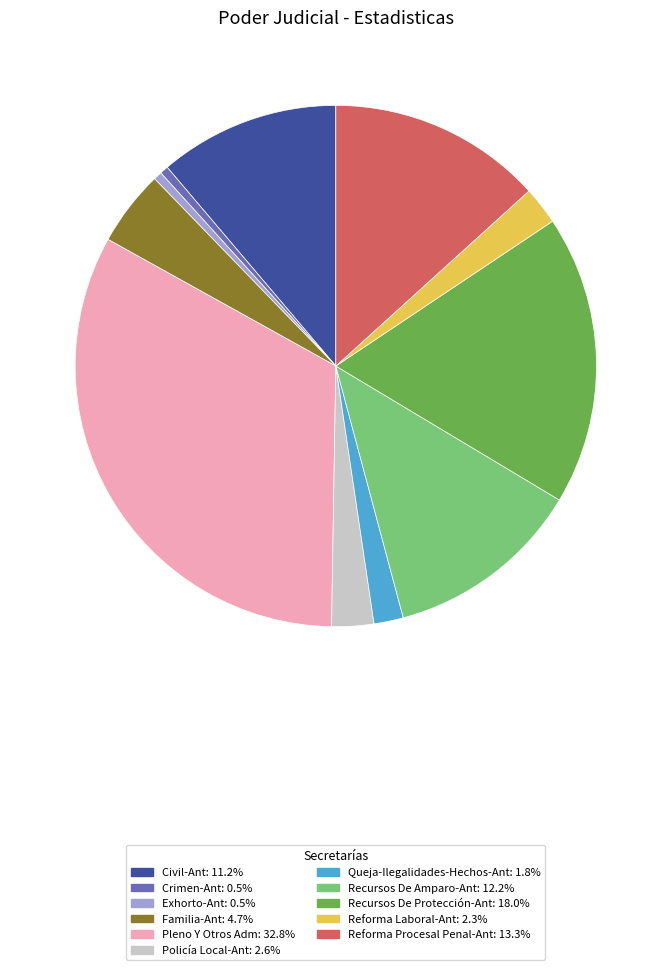

Does Recursos De Amparo-Ant account for over 50% of the chart?

No